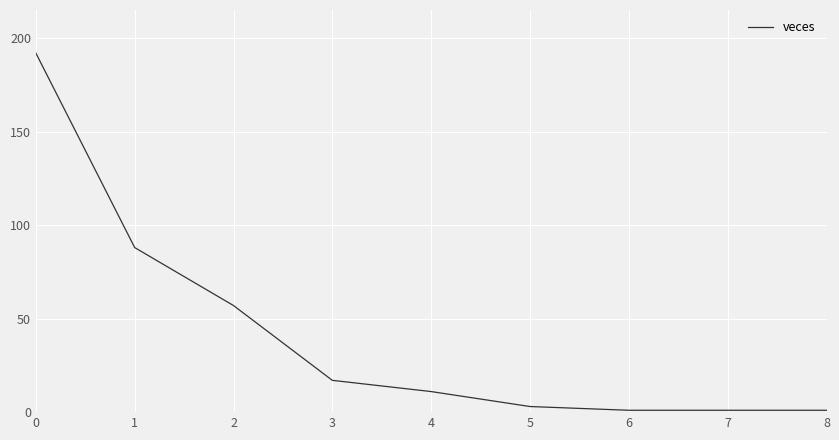

The chart shows a value of 192 at 0. True or false?

True